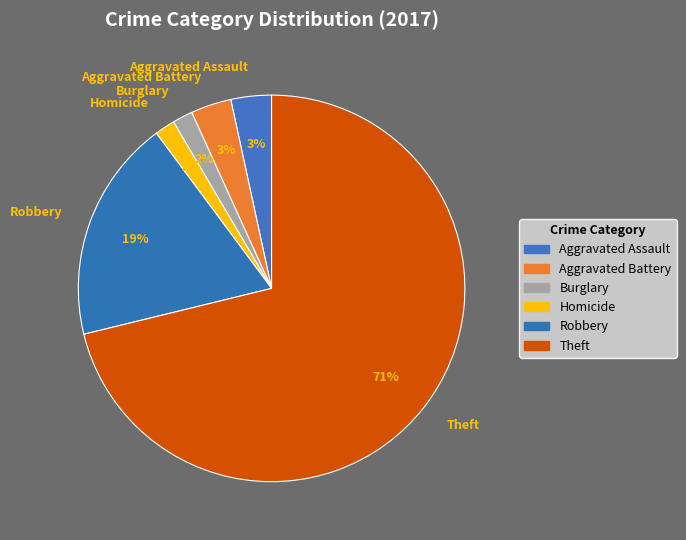

To the nearest percent, what is the difference between the largest and smallest slice percentages?

69%